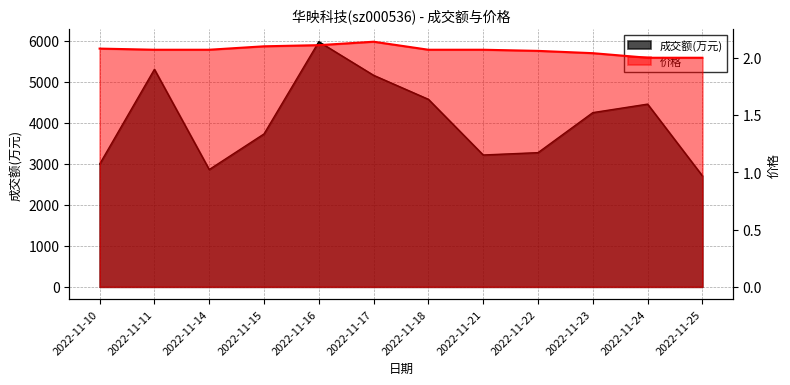

How many values in the 成交额(万元) series exceed 4244?

5